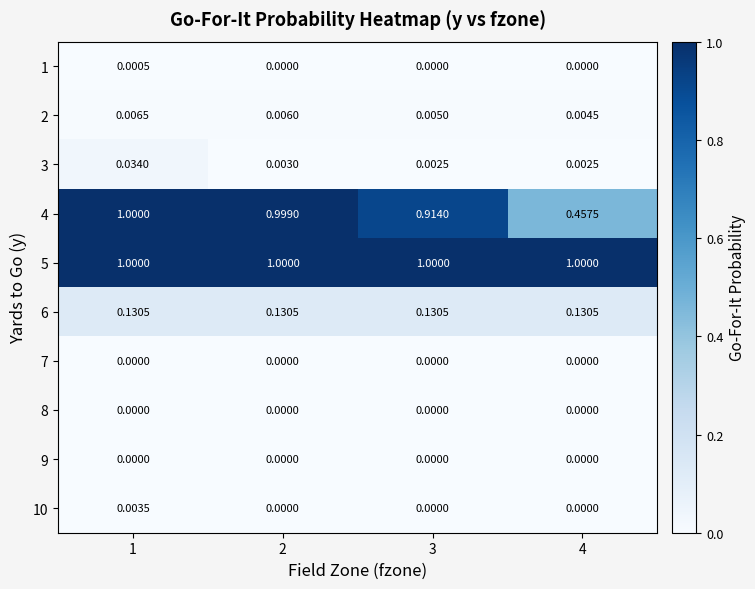

Is the value of 6 at 4 greater than the value of 10 at 4?

Yes